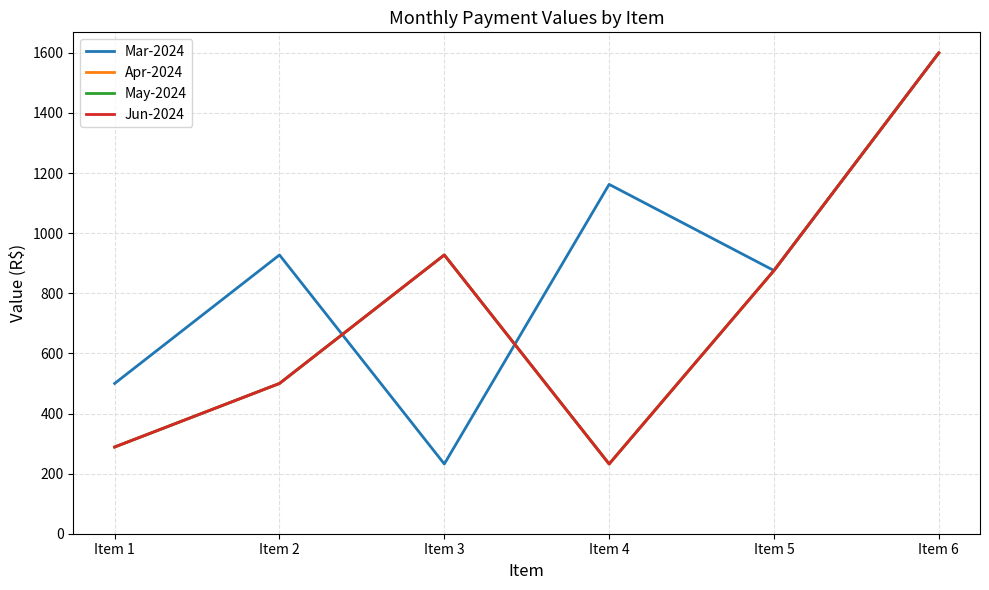

The Apr-2024 series shows 500.0 at Item 2. True or false?

True